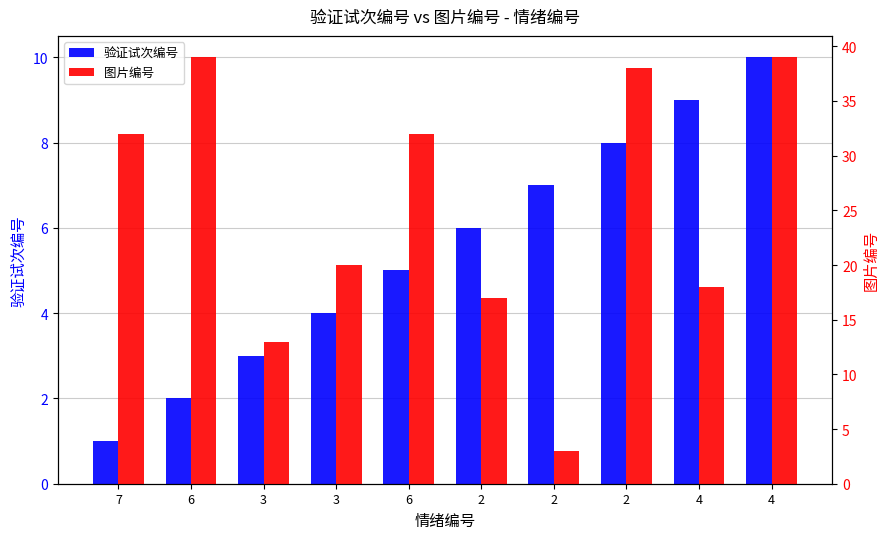

Which has a higher value, 4 or 7?

4